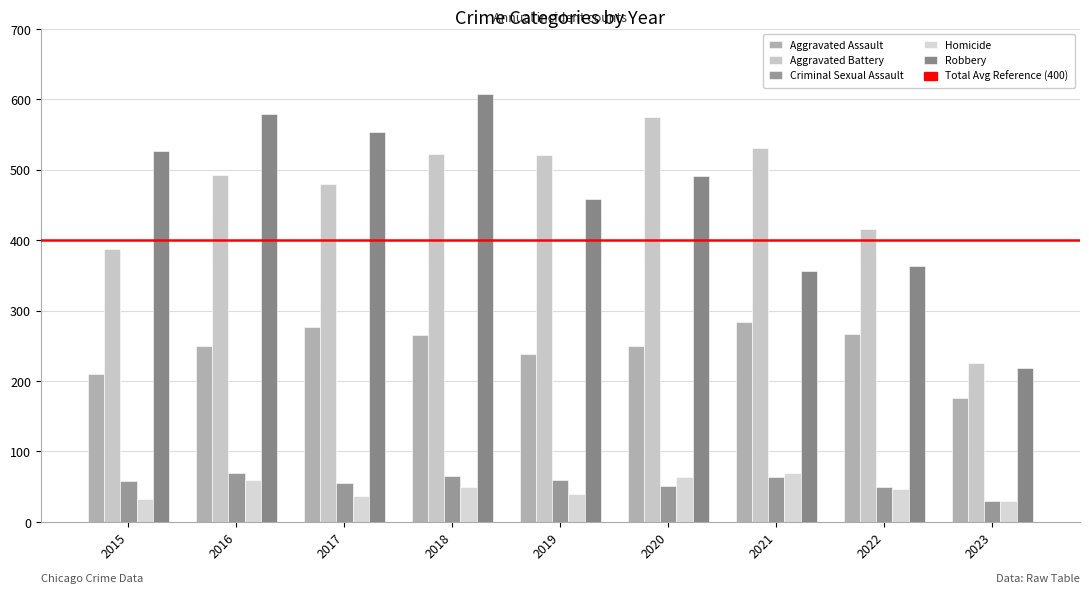

Does the chart contain any negative values?

No